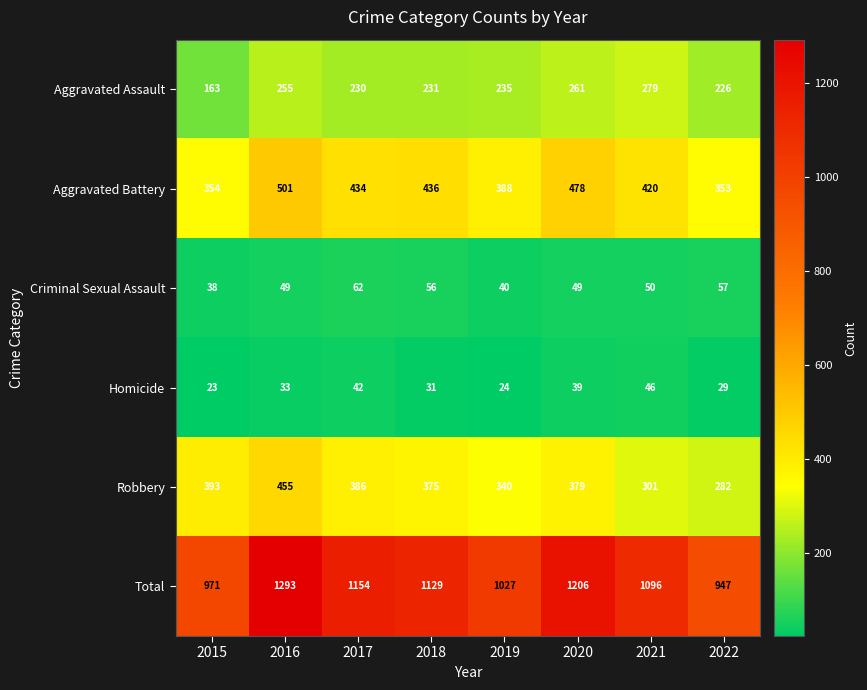

At which category does the chart reach its peak across all series?

2016